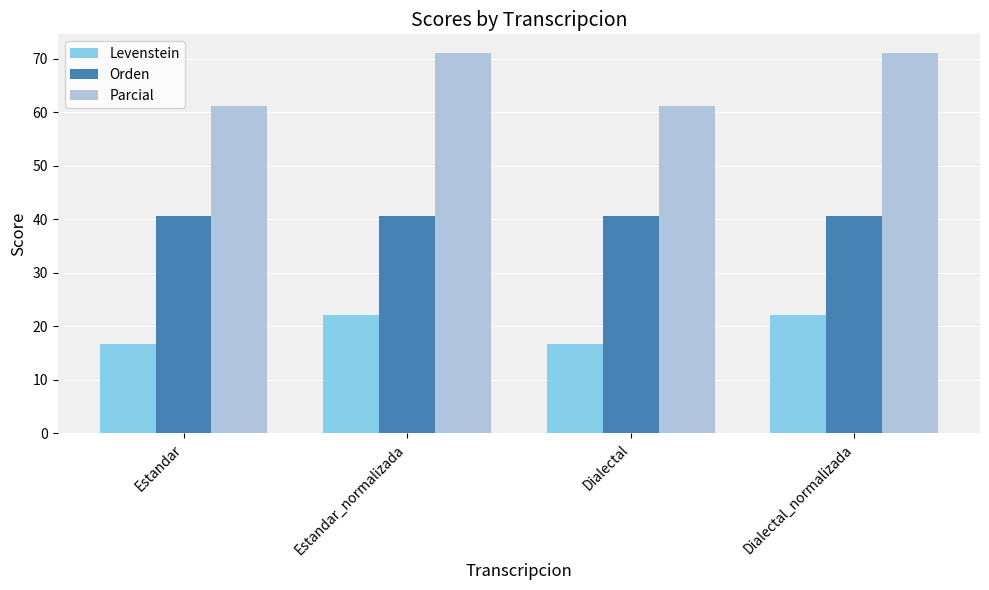

What is the average value of the Parcial series?

66.0